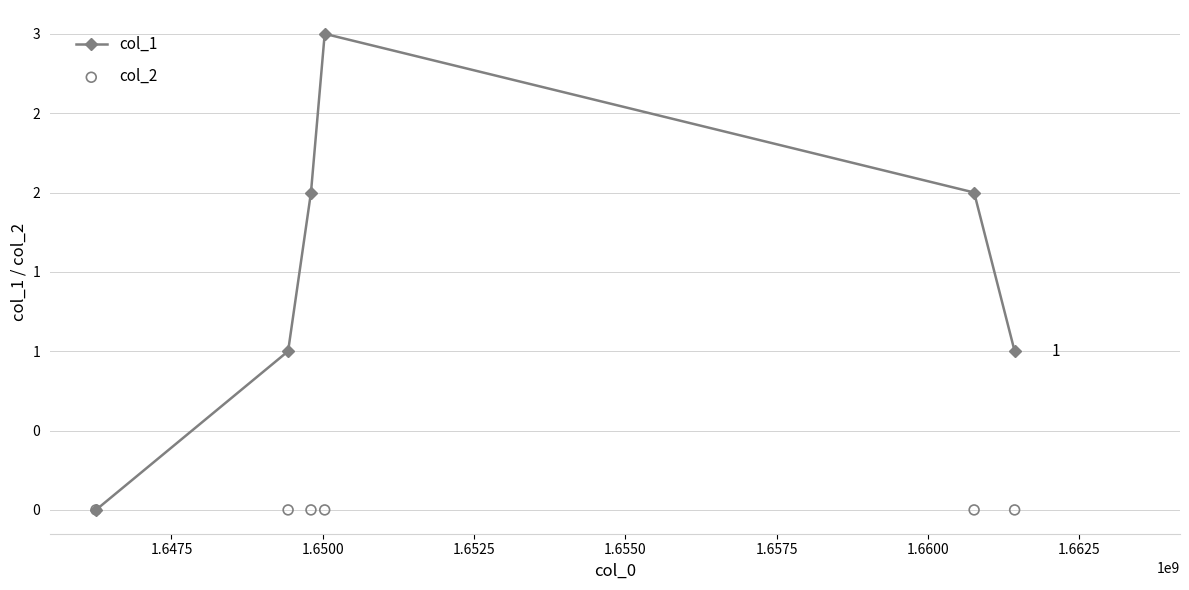

Which series contains the highest Y value?

col_1